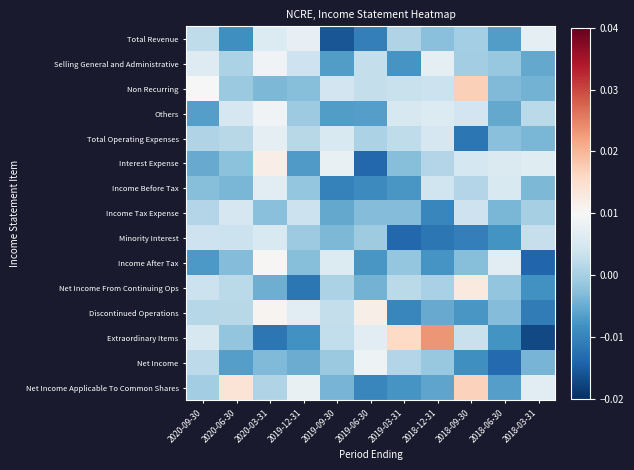

Which label corresponds to the smallest value in the chart?

2018-03-31